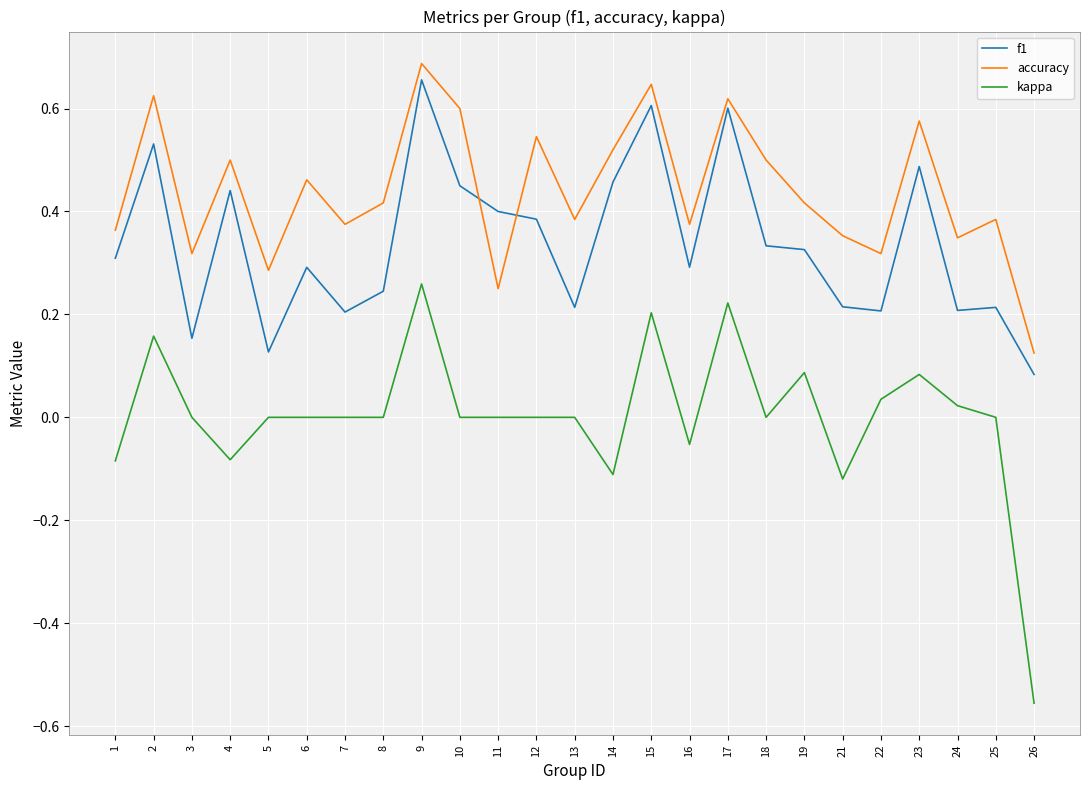

True or false: accuracy has a value of 0.6 at 3.

False